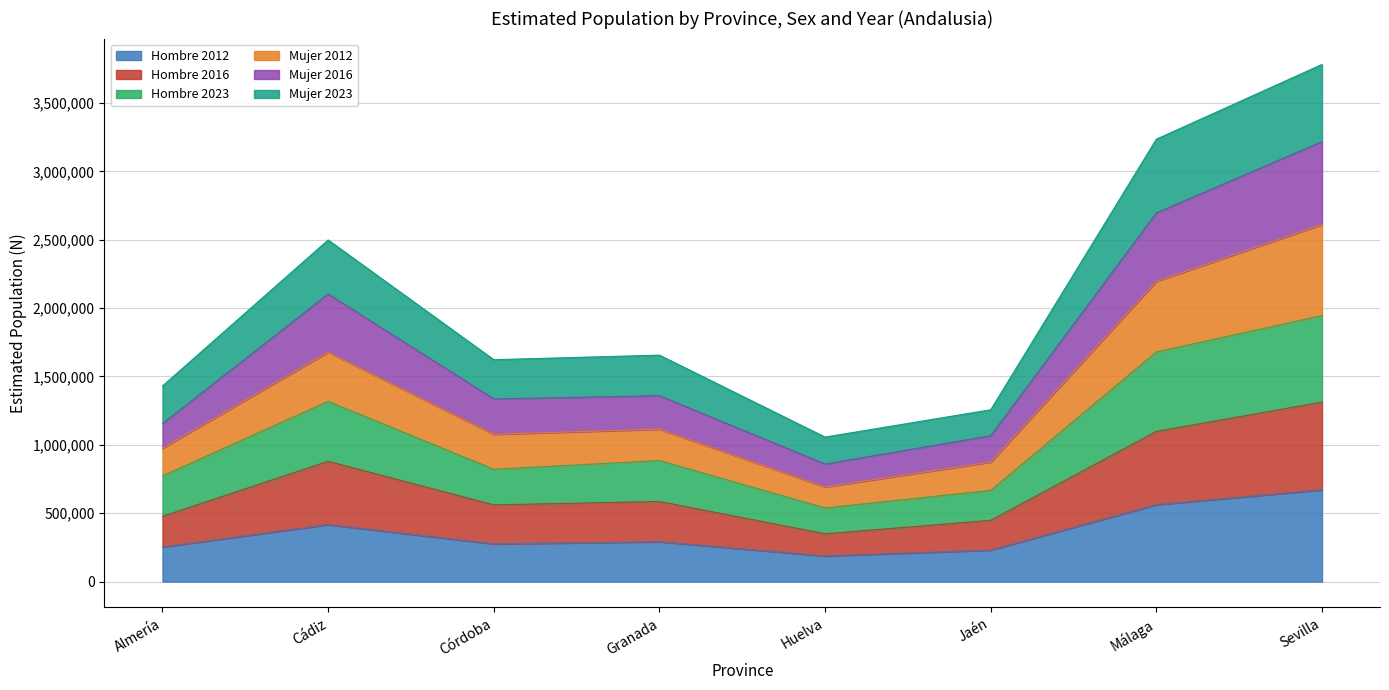

Reading left to right, list all the values displayed in this chart.

Hombre 2012: Almería=252930	Cádiz=416541	Córdoba=275596	Granada=291356	Huelva=187152	Jaén=230079	Málaga=562247	Sevilla=670999
Hombre 2016: Almería=477483	Cádiz=879839	Córdoba=561226	Granada=585961	Huelva=349622	Jaén=448216	Málaga=1098561	Sevilla=1312624
Hombre 2023: Almería=773165	Cádiz=1318229	Córdoba=821573	Granada=885134	Huelva=538624	Jaén=667013	Málaga=1679613	Sevilla=1945473
Mujer 2012: Almería=975592	Cádiz=1678241	Córdoba=1077387	Granada=1114566	Huelva=691925	Jaén=874190	Málaga=2195264	Sevilla=2611544
Mujer 2016: Almería=1155413	Cádiz=2103551	Córdoba=1335917	Granada=1359614	Huelva=859829	Jaén=1066976	Málaga=2696603	Sevilla=3217615
Mujer 2023: Almería=1430427	Cádiz=2498046	Córdoba=1622655	Granada=1655927	Huelva=1056723	Jaén=1256594	Málaga=3235122	Sevilla=3781700